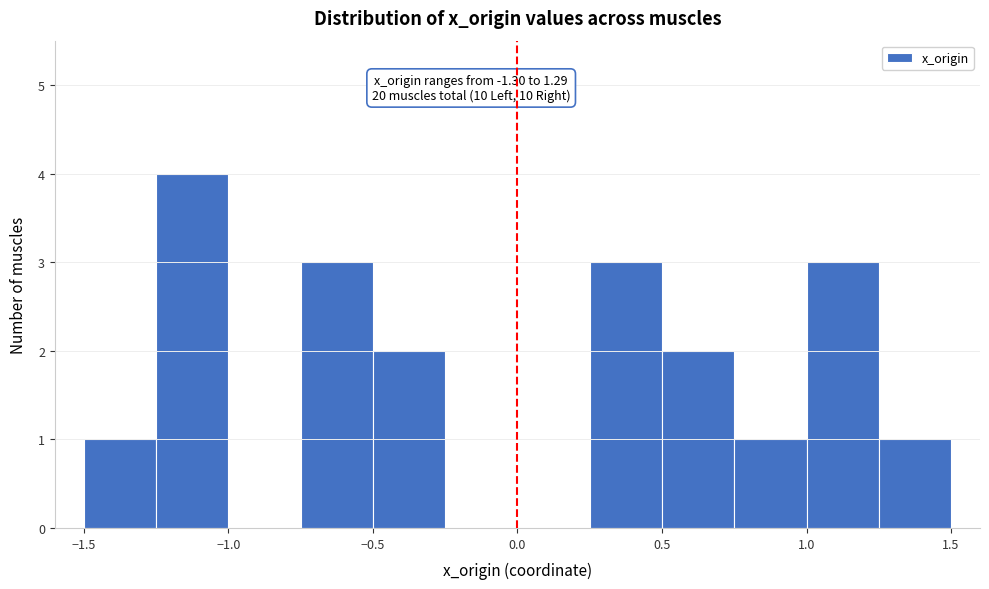

Over which range of the x-axis is the bar tallest?

-1.25 to -1.00